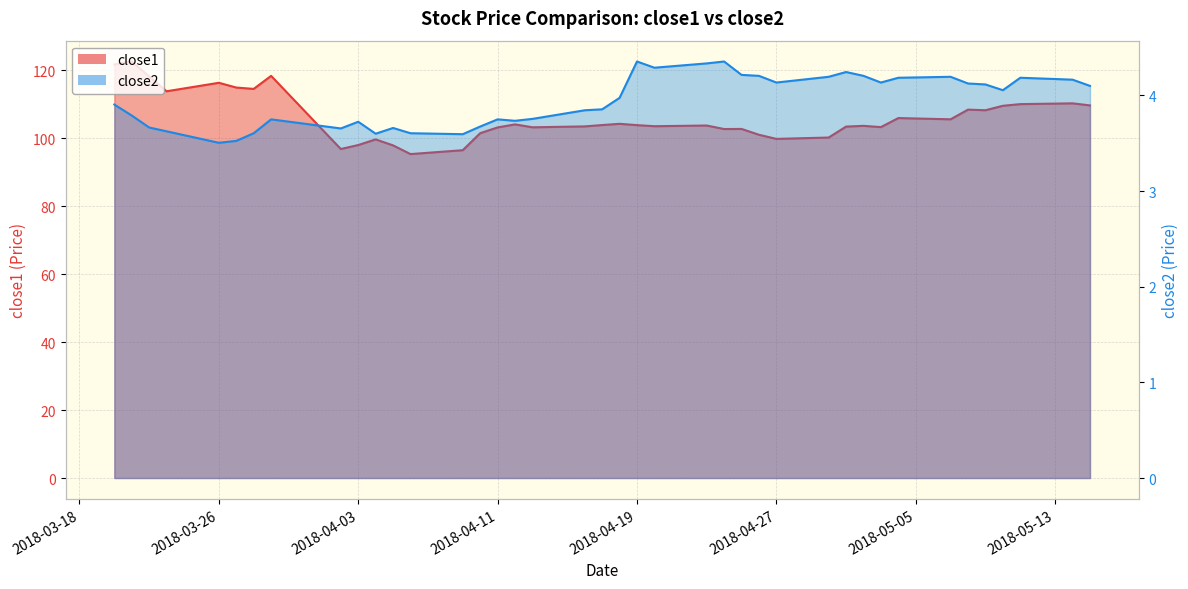

How many interior local peaks does the close1 series have?

12